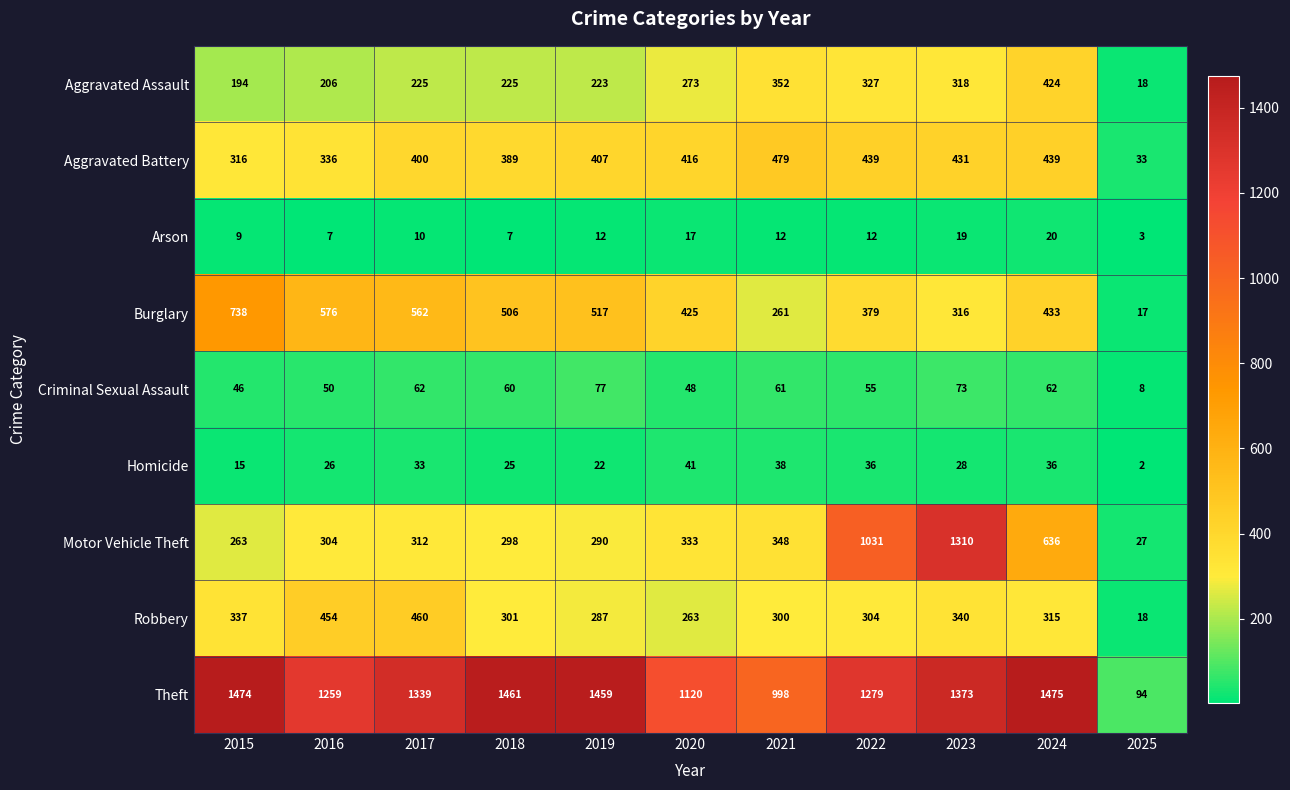

The Aggravated Assault series shows 225 at 2018. True or false?

True